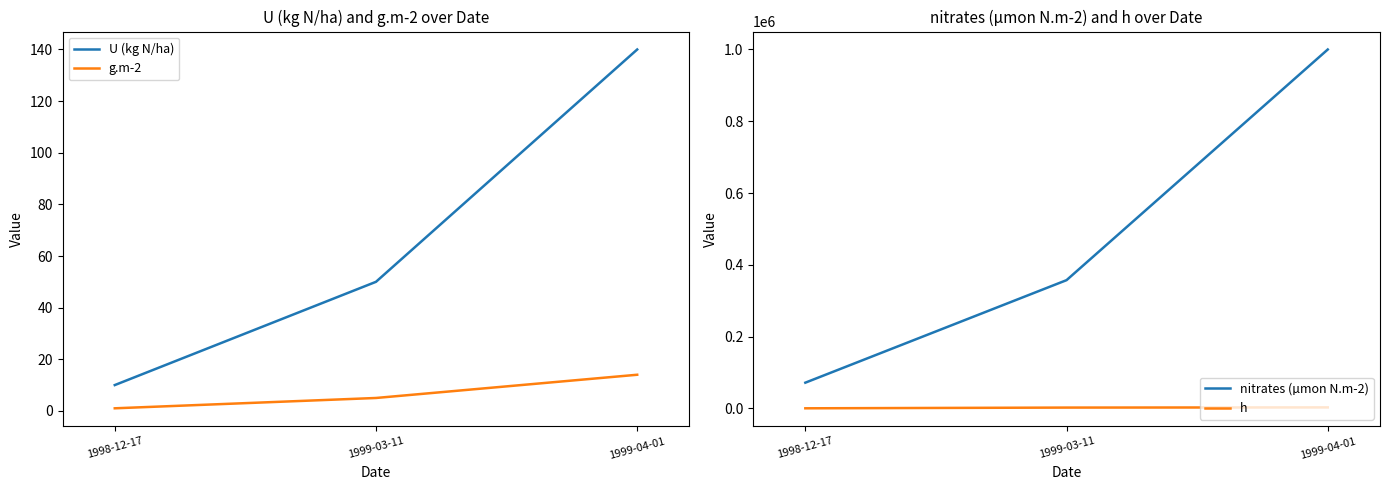

Between 1998-12-17 and 1999-04-01, which series saw the biggest shift?

nitrates (µmon N.m-2)